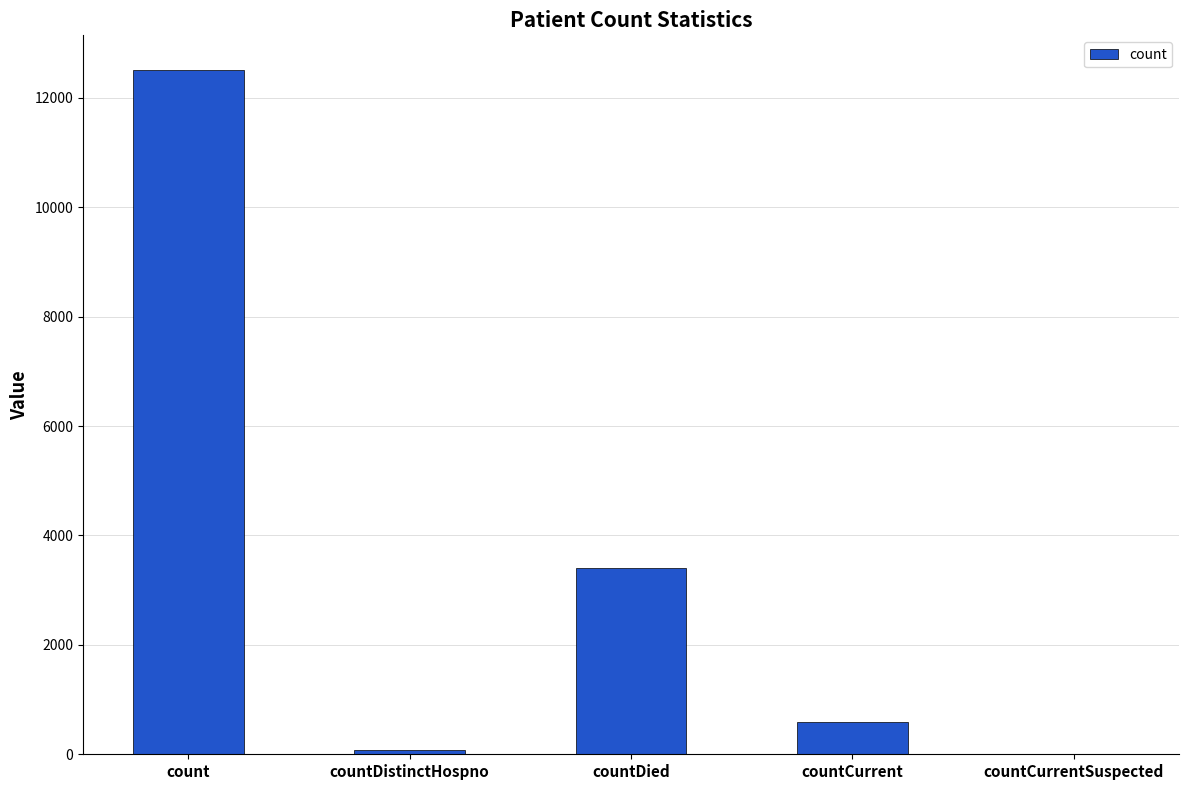

Are the bars horizontal?

No